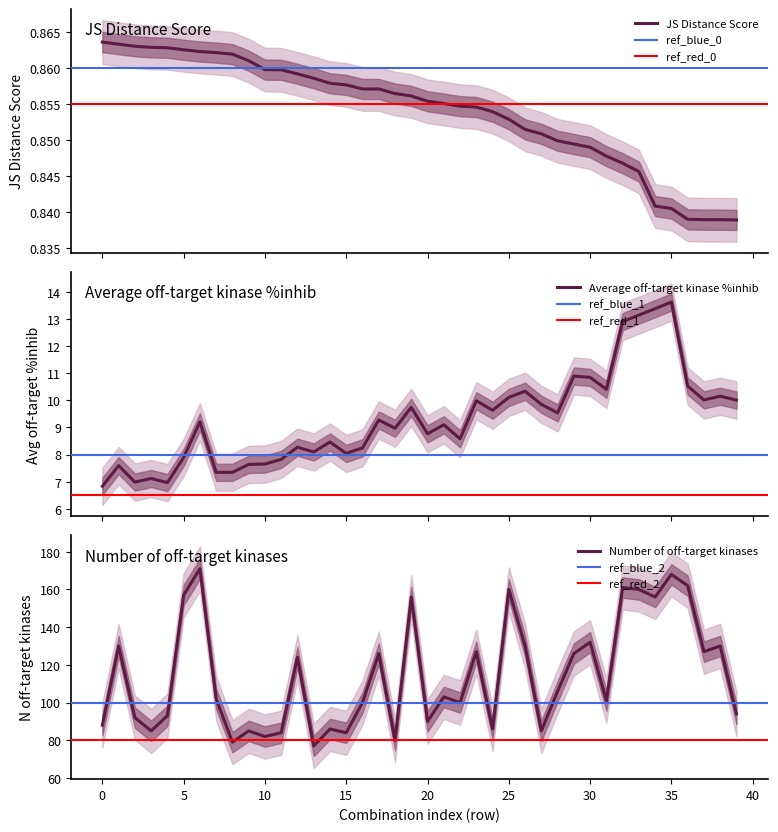

How many series are shown in this chart?

3